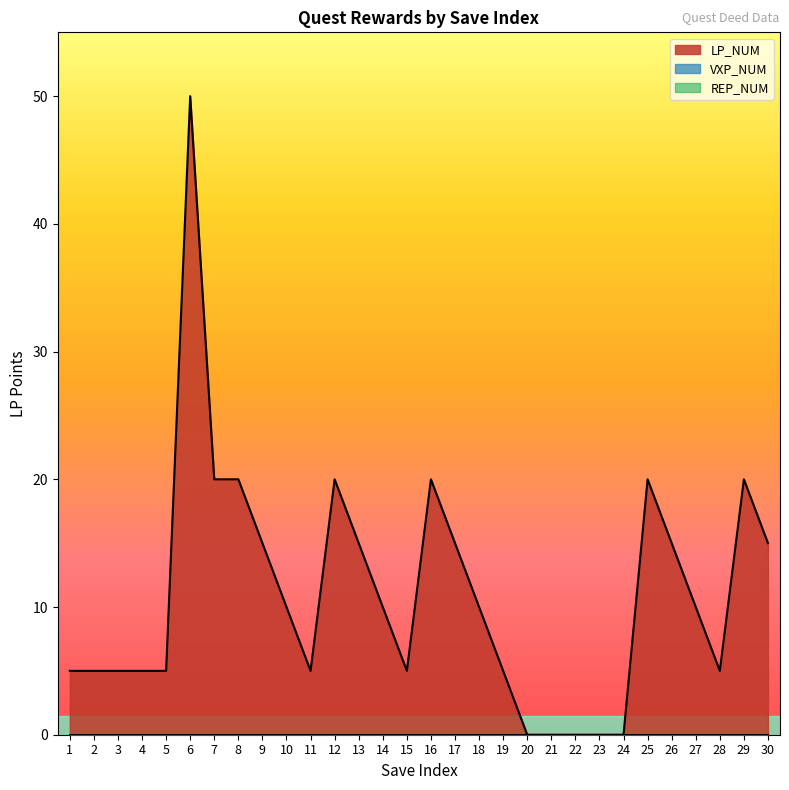

At 28, list the series in order from largest to smallest.

LP_NUM, VXP_NUM, REP_NUM